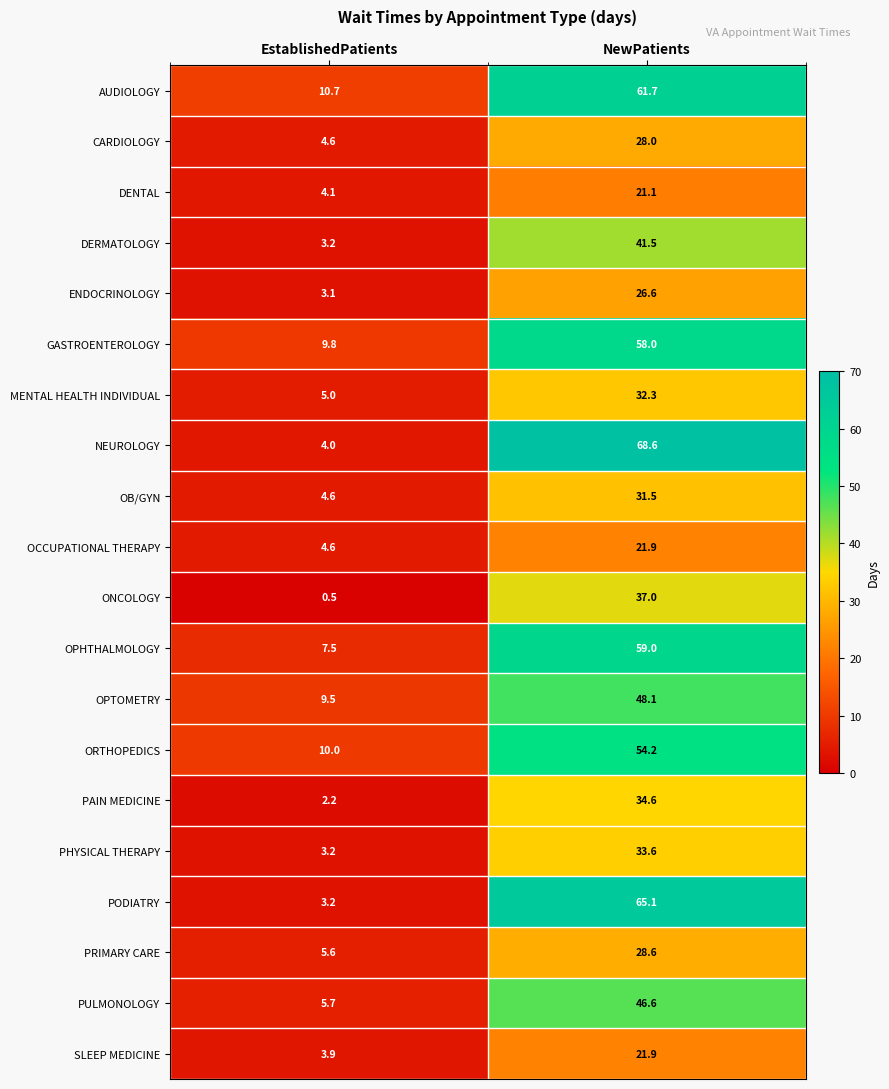

True or false: PRIMARY CARE has a value of 28.6 at NewPatients.

True